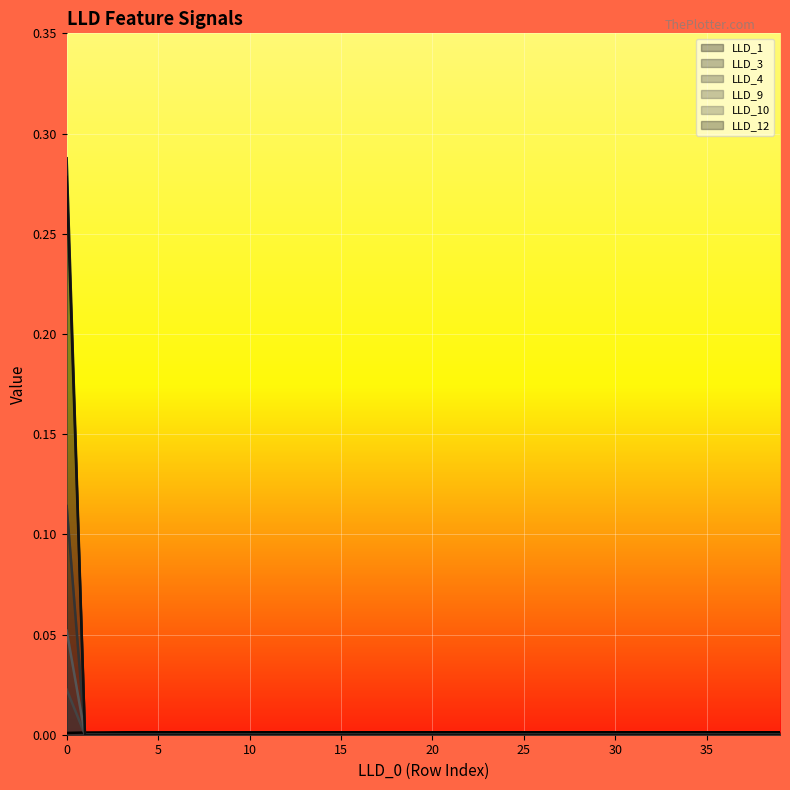

Which series has the largest total across all categories?

LLD_4